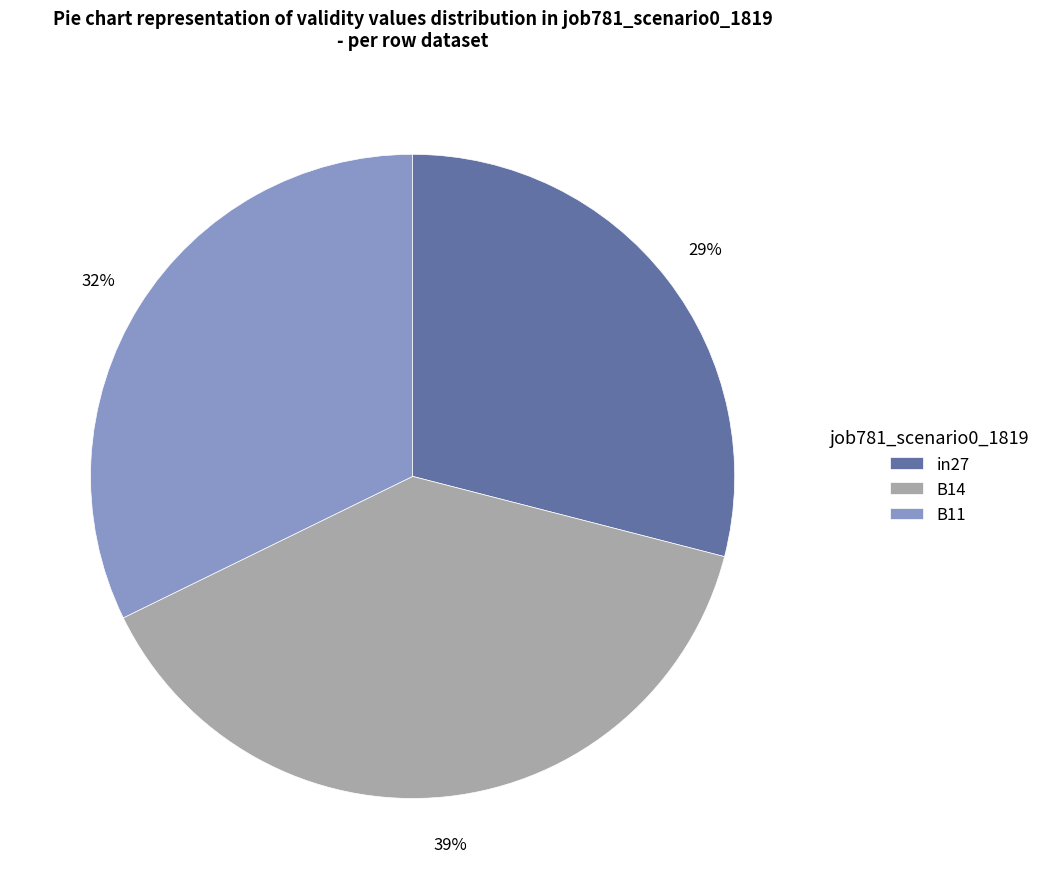

Count the number of slices in the pie.

3